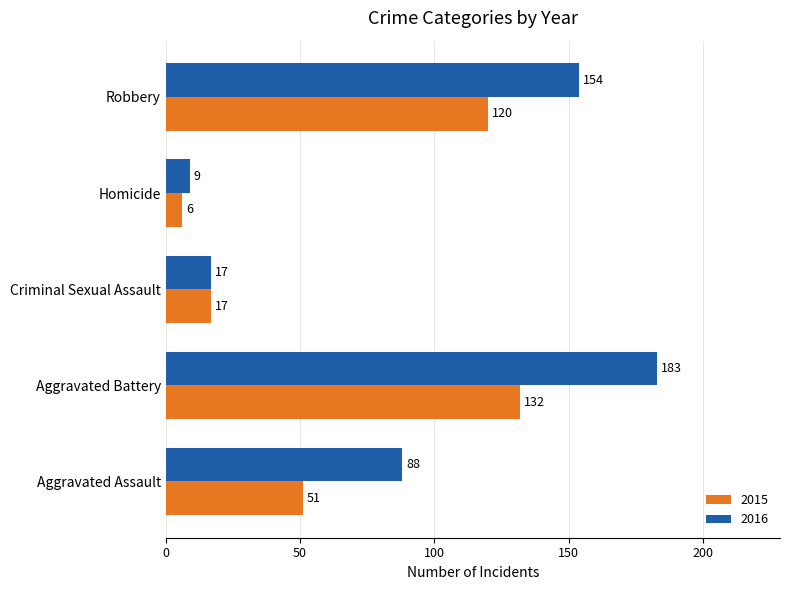

List the series in order of their peak value, lowest first.

2015, 2016